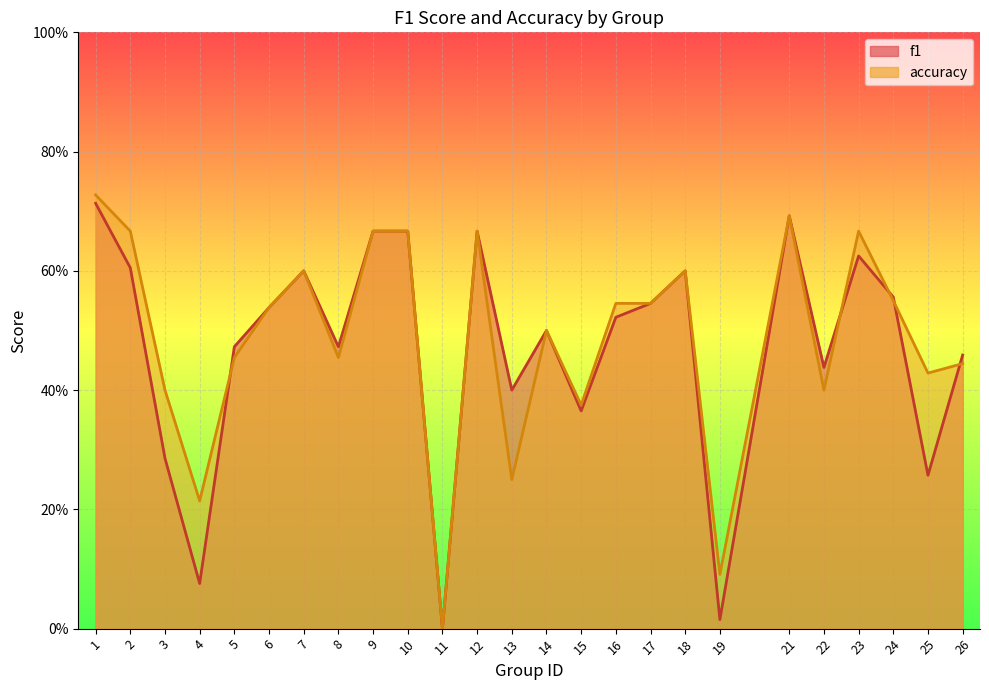

Reading left to right, list all the values displayed in this chart.

f1: 0.7	0.6	0.3	0.1	0.5	0.5	0.6	0.5	0.7	0.7	0.0	0.7	0.4	0.5	0.4	0.5	0.5	0.6	0.0	0.7	0.4	0.6	0.6	0.3	0.5
accuracy: 0.7	0.7	0.4	0.2	0.5	0.5	0.6	0.5	0.7	0.7	0.0	0.7	0.2	0.5	0.4	0.5	0.5	0.6	0.1	0.7	0.4	0.7	0.6	0.4	0.4